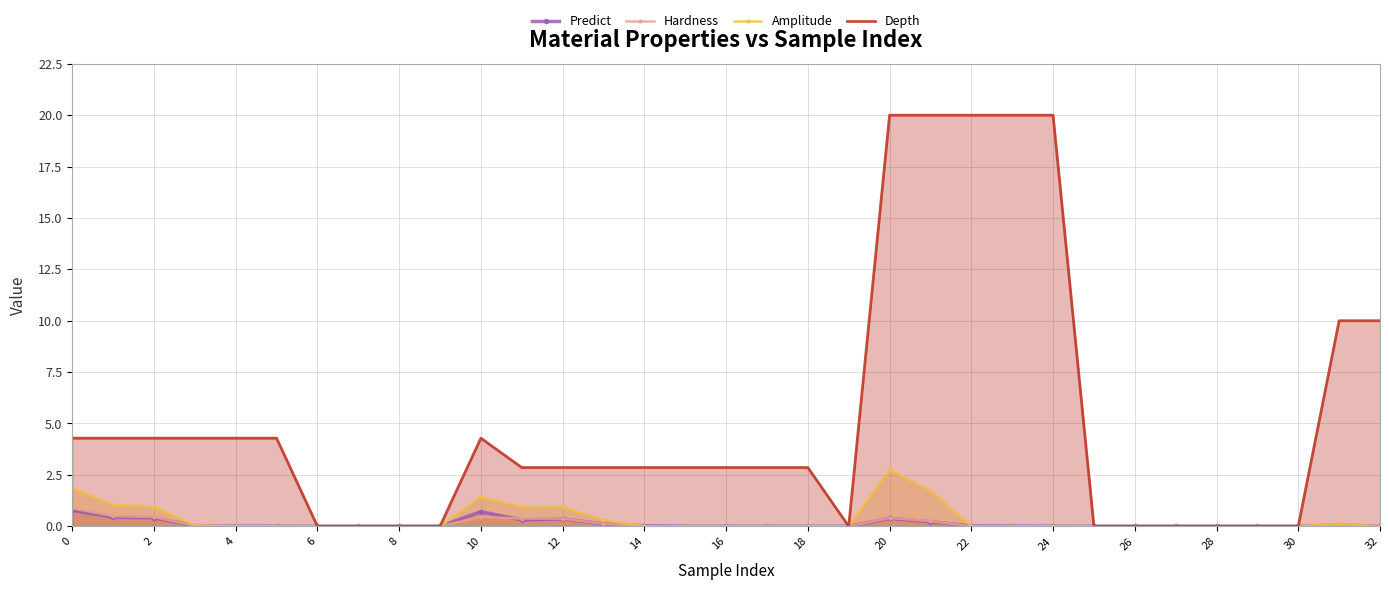

What is the difference between the second highest and minimum values in the Predict series?

0.7